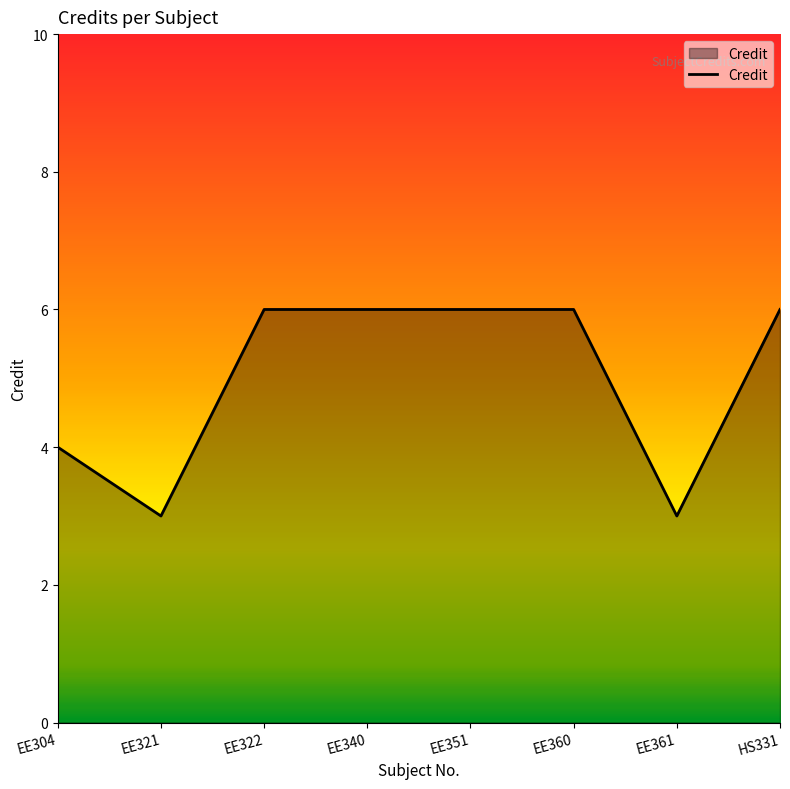

How many lines are shown in the chart?

1